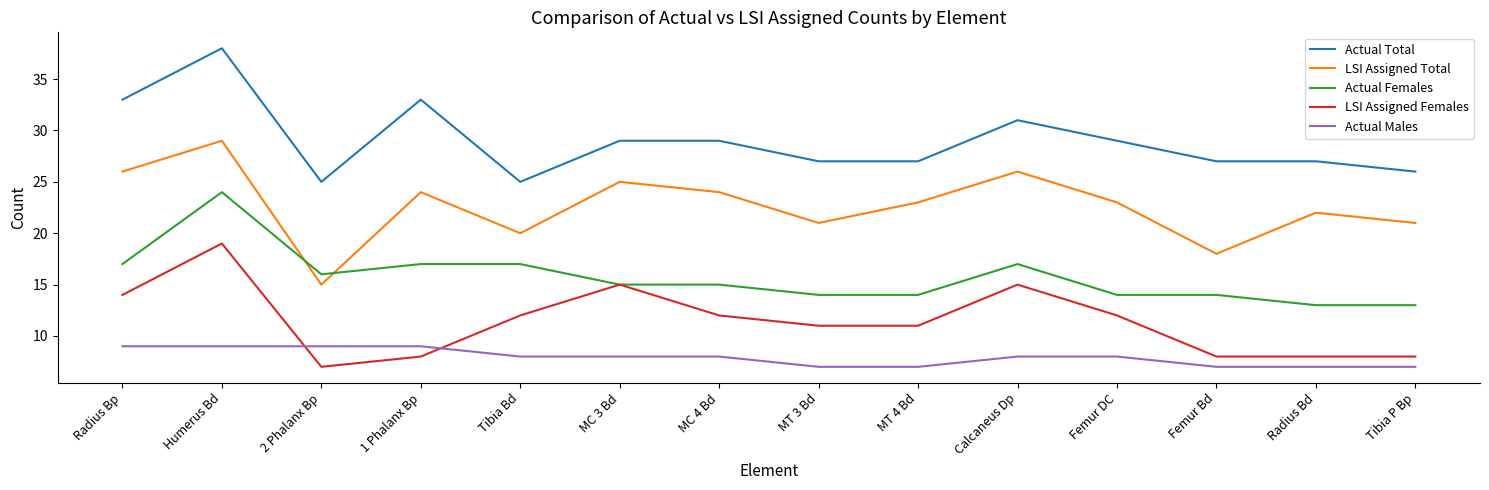

Which series has the widest spread of values?

LSI Assigned Total